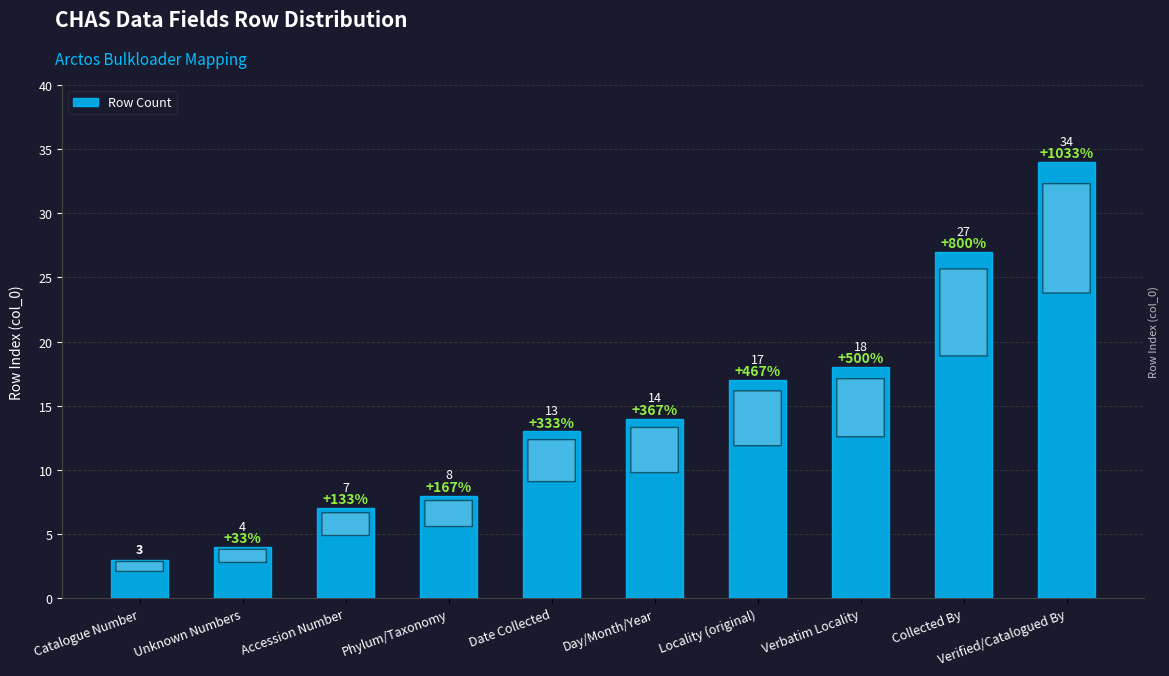

What is the sum of the values at Verbatim Locality and Verified/Catalogued By?

52